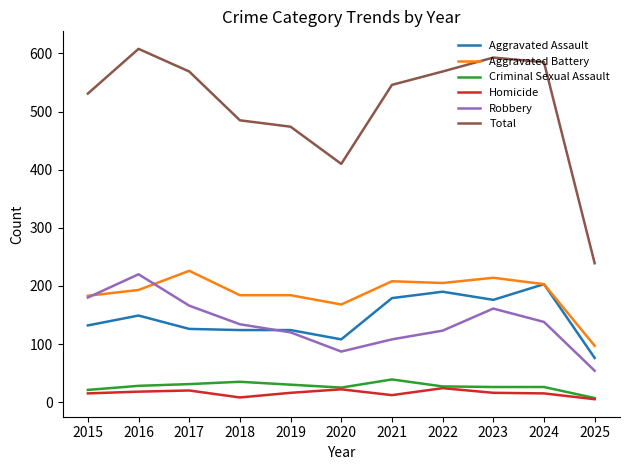

What is the smallest value displayed?

5